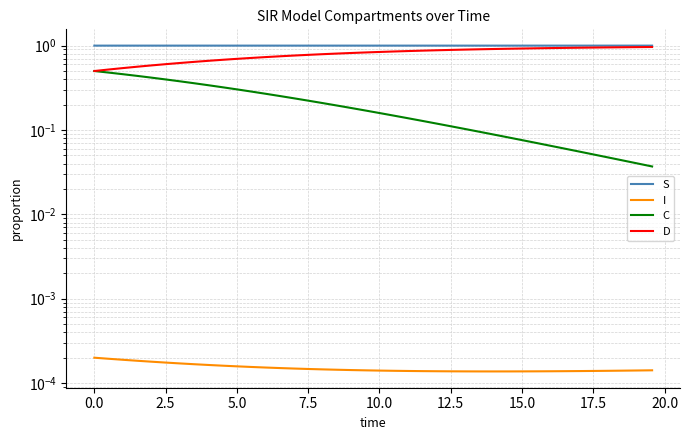

Reading right to left, transcribe all the data shown in this chart.

S: 1.0	1.0	1.0	1.0	1.0	1.0	1.0	1.0	1.0	1.0	1.0	1.0	1.0	1.0	1.0	1.0	1.0	1.0	1.0	1.0	1.0	1.0	1.0	1.0	1.0	1.0	1.0	1.0	1.0	1.0	1.0	1.0	1.0	1.0	1.0	1.0	1.0	1.0	1.0	1.0
I: 0.0	0.0	0.0	0.0	0.0	0.0	0.0	0.0	0.0	0.0	0.0	0.0	0.0	0.0	0.0	0.0	0.0	0.0	0.0	0.0	0.0	0.0	0.0	0.0	0.0	0.0	0.0	0.0	0.0	0.0	0.0	0.0	0.0	0.0	0.0	0.0	0.0	0.0	0.0	0.0
C: 0.0	0.0	0.0	0.0	0.1	0.1	0.1	0.1	0.1	0.1	0.1	0.1	0.1	0.1	0.1	0.1	0.1	0.1	0.1	0.2	0.2	0.2	0.2	0.2	0.2	0.2	0.3	0.3	0.3	0.3	0.3	0.3	0.4	0.4	0.4	0.4	0.4	0.5	0.5	0.5
D: 1.0	1.0	1.0	1.0	0.9	0.9	0.9	0.9	0.9	0.9	0.9	0.9	0.9	0.9	0.9	0.9	0.9	0.9	0.9	0.8	0.8	0.8	0.8	0.8	0.8	0.8	0.7	0.7	0.7	0.7	0.7	0.7	0.6	0.6	0.6	0.6	0.6	0.5	0.5	0.5